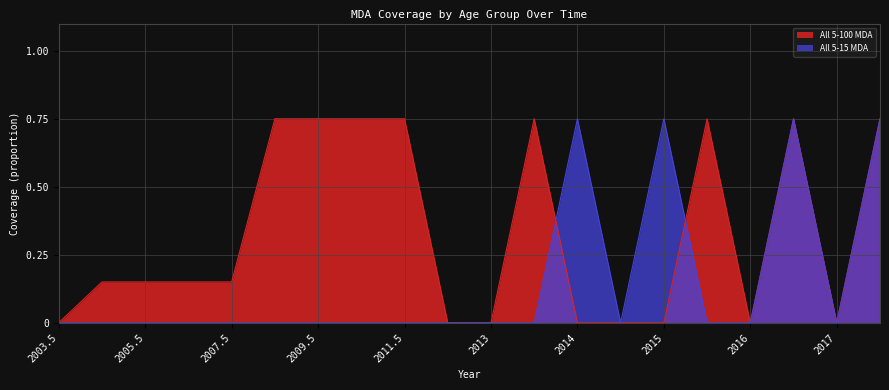

What is the sum of all All 5-15 MDA values?

3.0